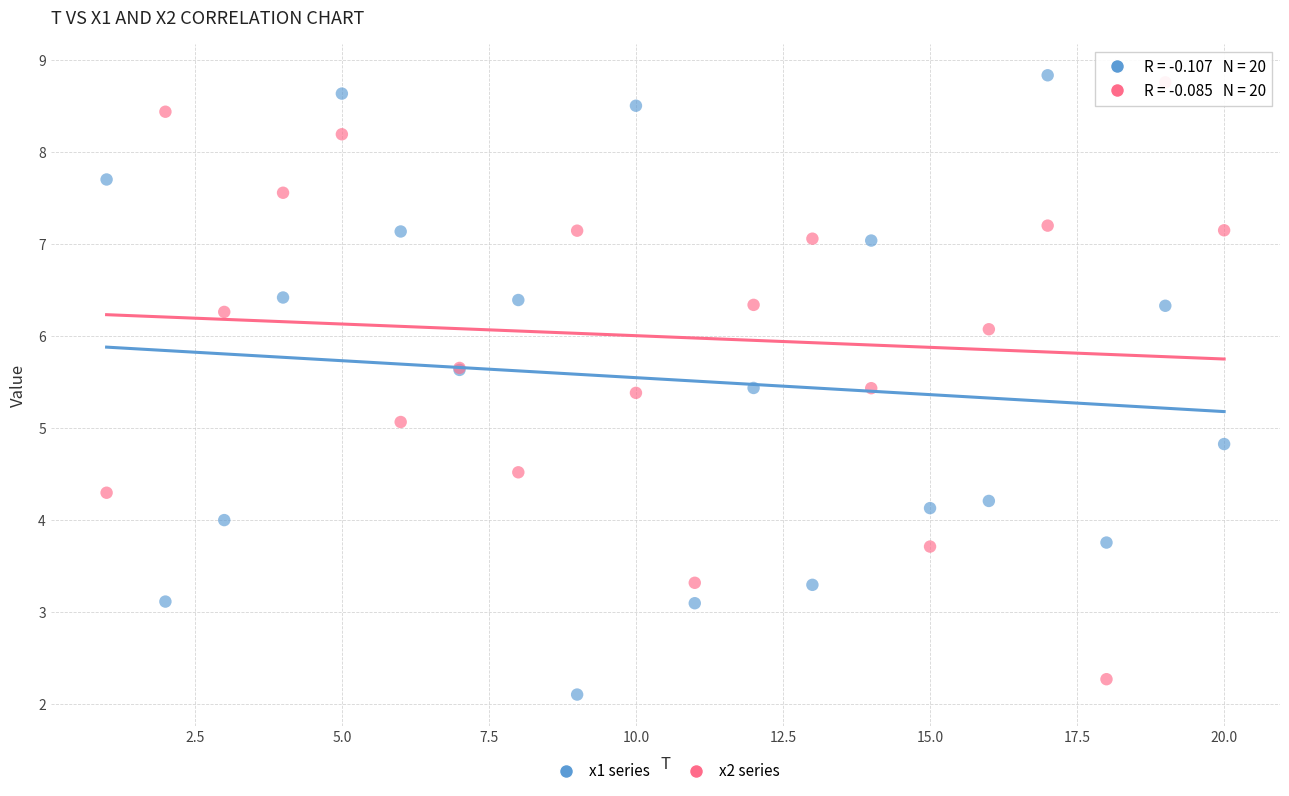

What is the X range (max minus min) for the scatter plot?

19.0